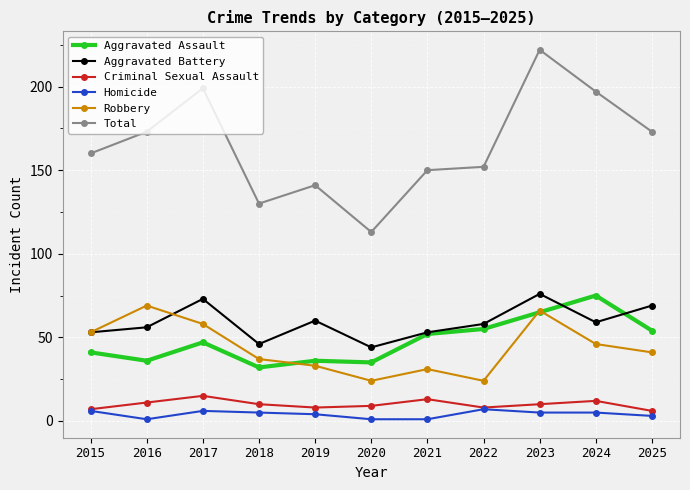

Read the Aggravated Assault value at 2023.

65